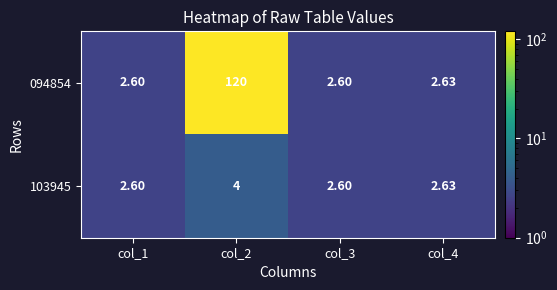

How many distinct data groups are displayed?

2